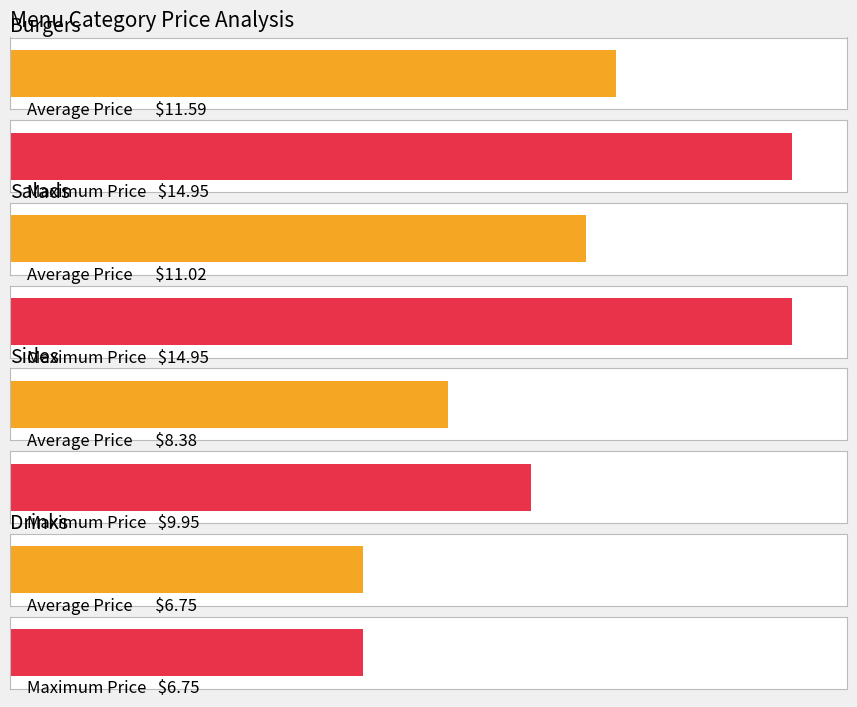

What is the maximum value shown in the chart?

14.9